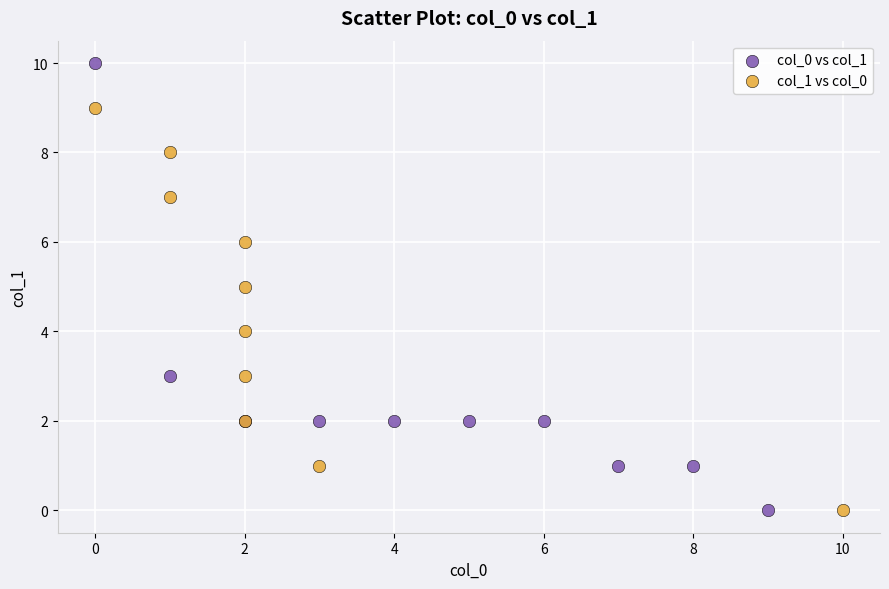

Which series has the widest spread of Y values?

col_0 vs col_1